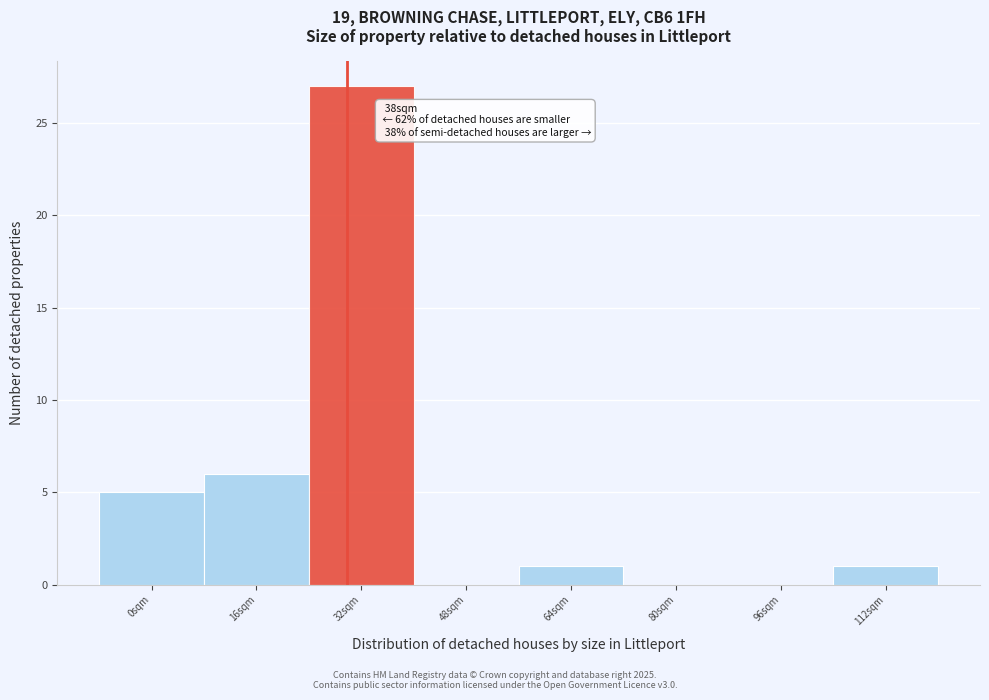

What is the sum of all values?

40